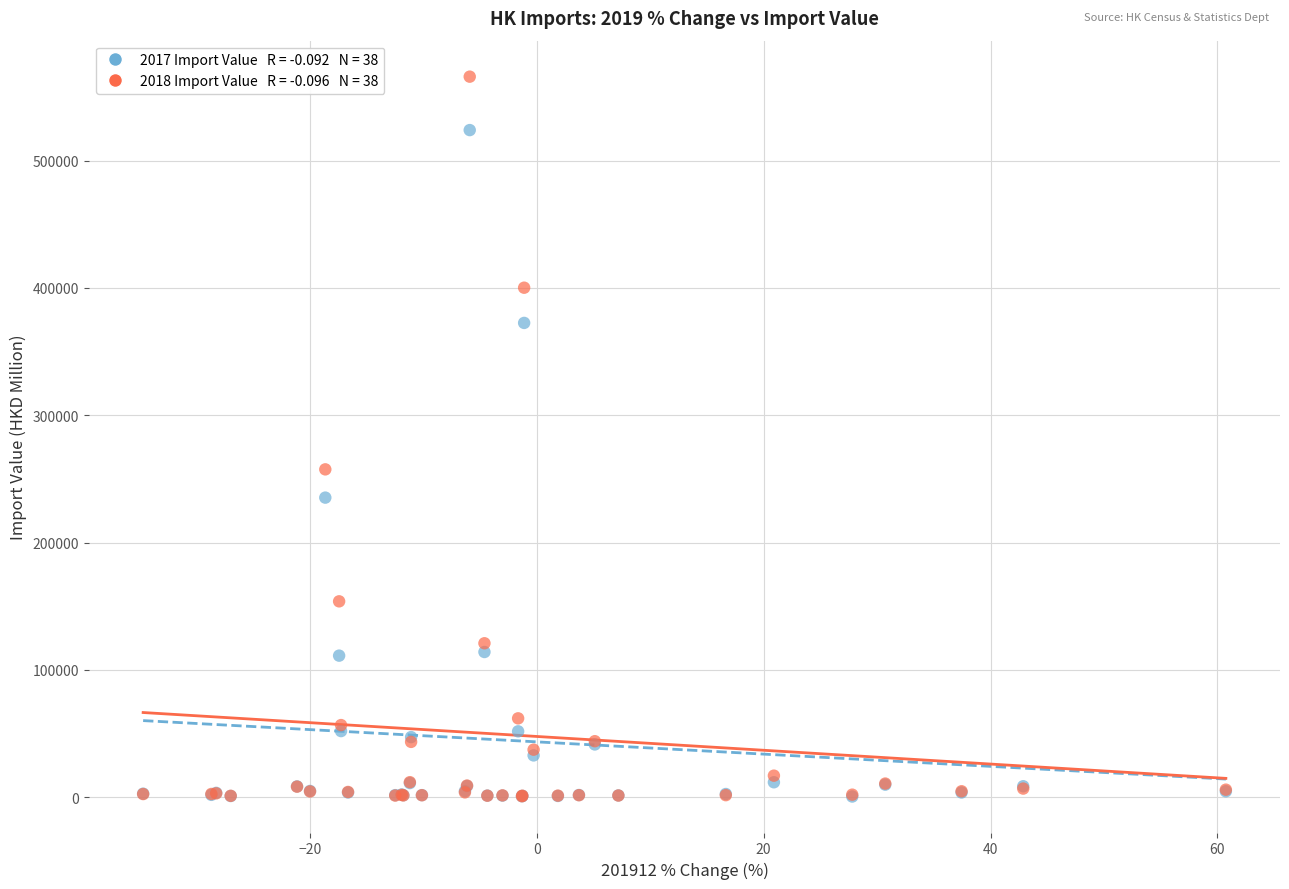

Across all series, what Y value is closest to 283233?

257475.0